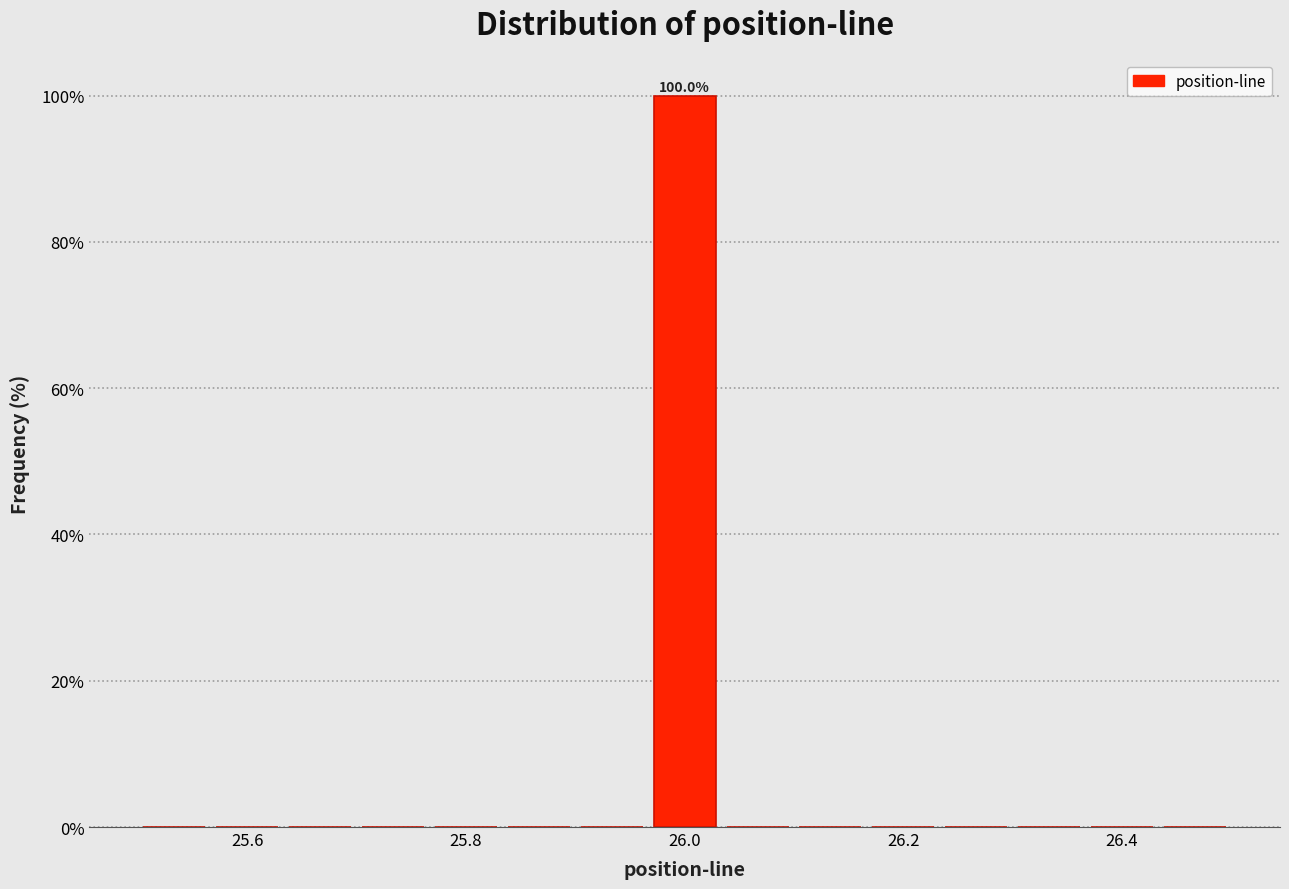

Around what value on the x-axis is the tallest bar? Give the approximate position of its centre, as read against the axis.

26.00